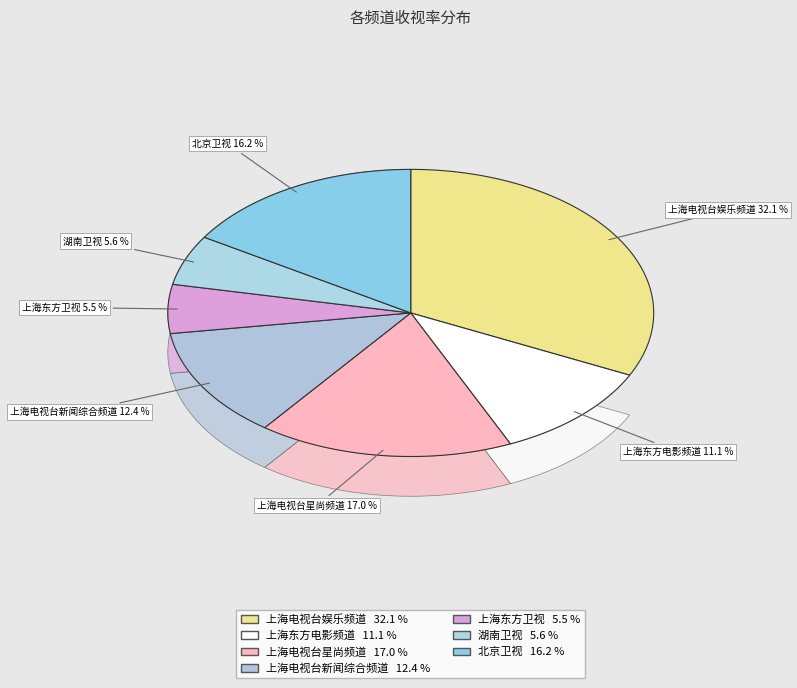

Combined, do 上海电视台娱乐频道 and 上海东方卫视 account for over 50%?

No